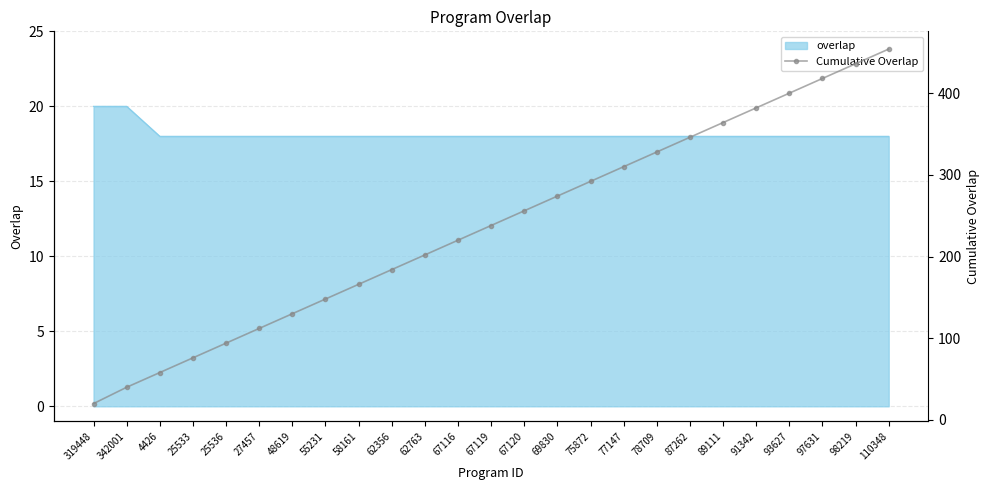

What is the greatest value displayed?

454